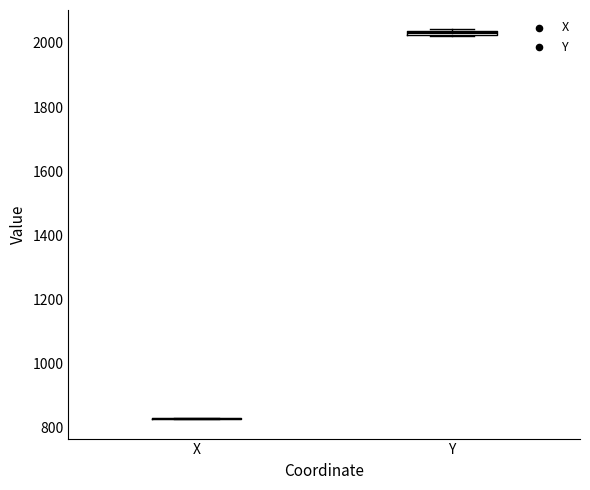

Where is the upper edge of the box for Y on the y-axis? The values are not printed on the chart, so give them approximately, as read against the axis.

2040